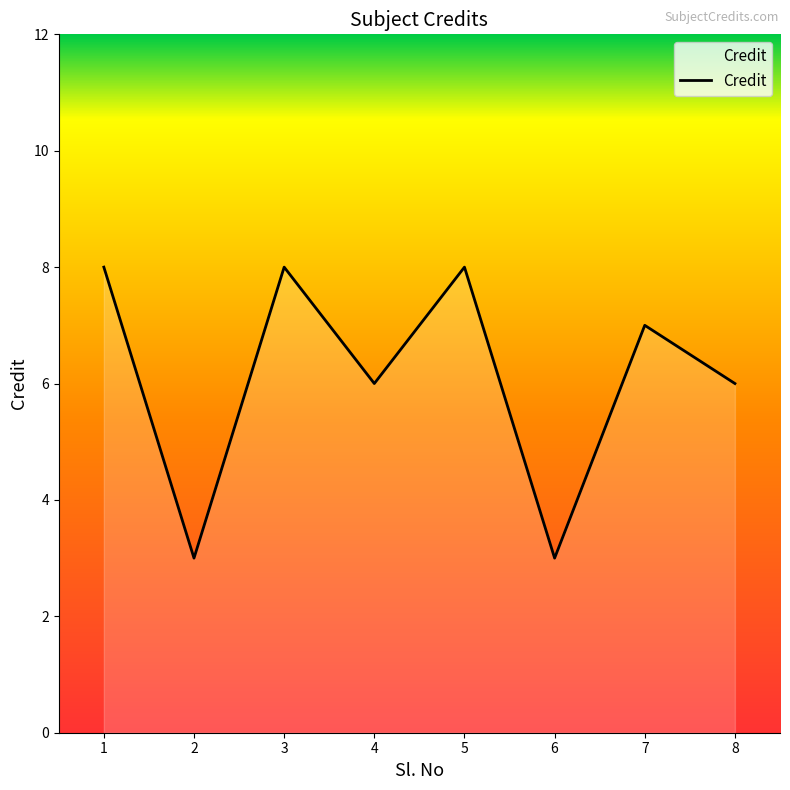

True or false: the data shows 11 at 8.

False